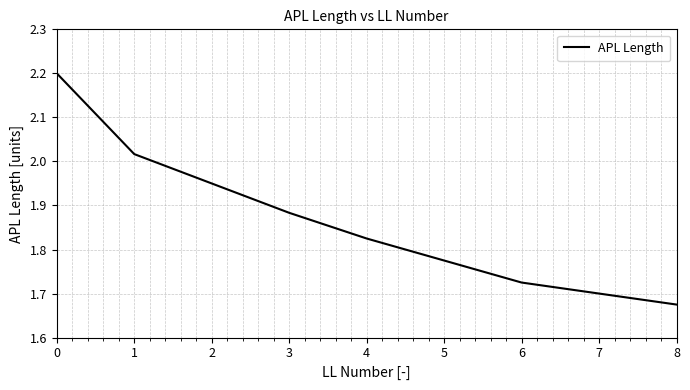

The value at 7 is 2.5. True or false?

False